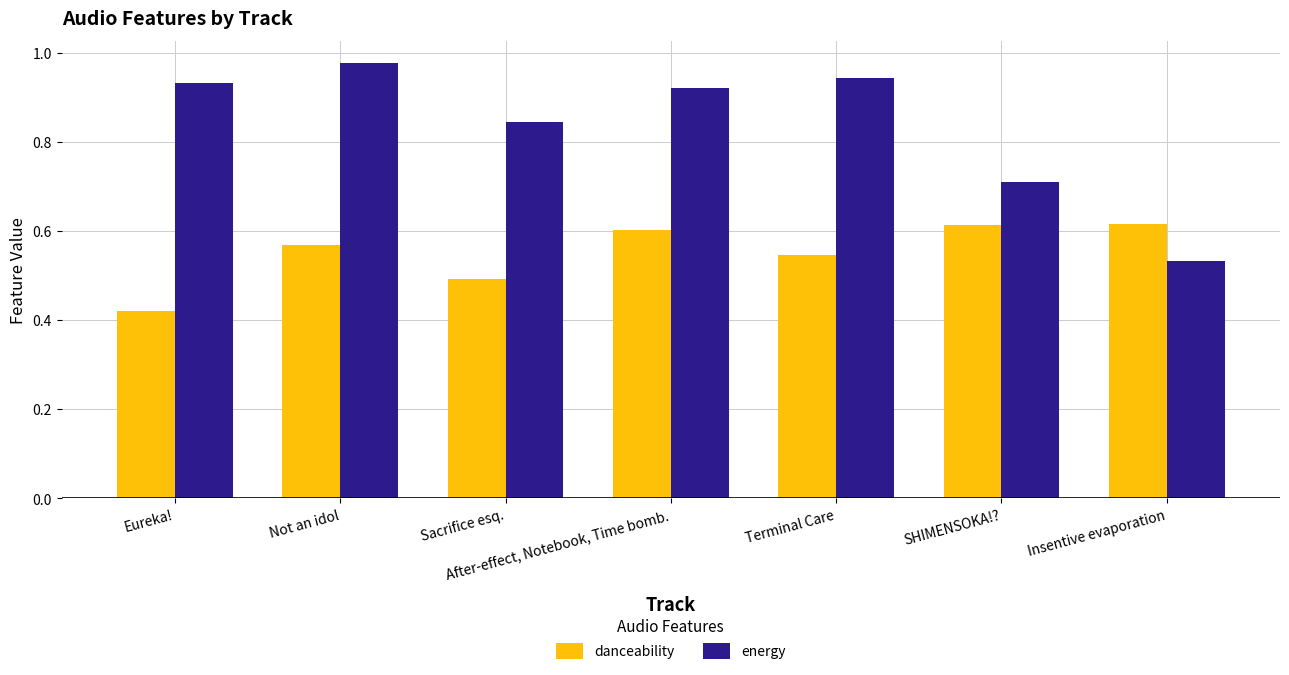

What is the sum of all energy values?

5.9